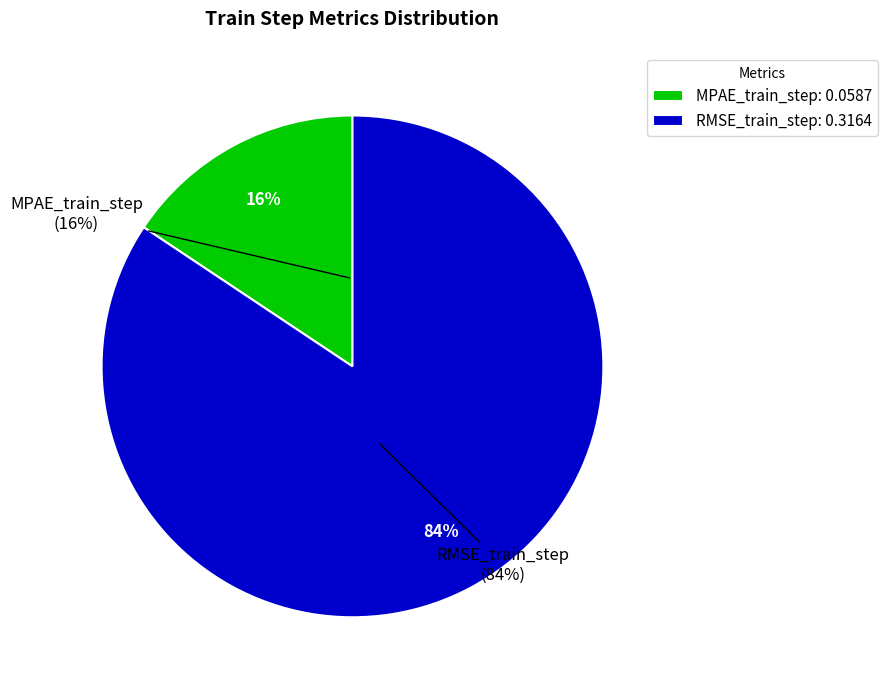

Is it true that MPAE_train_step is 16% of the pie?

True